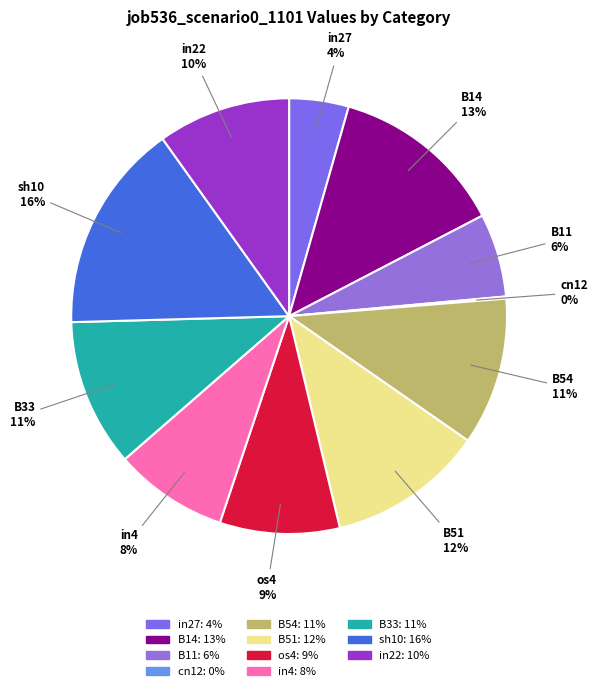

Is it true that B54 is 11% of the pie?

True